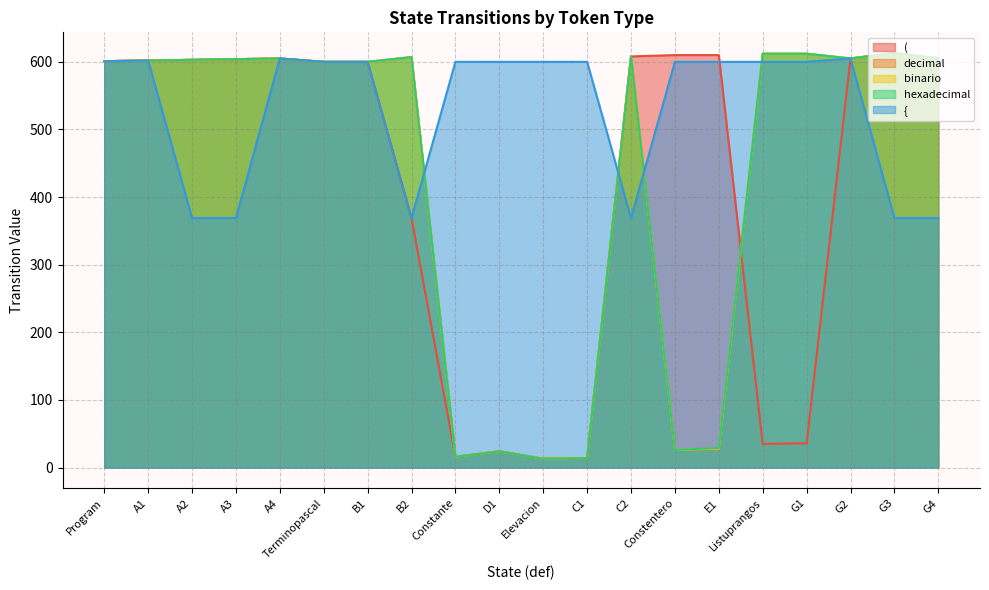

Does the chart display data point markers on the line(s)?

No